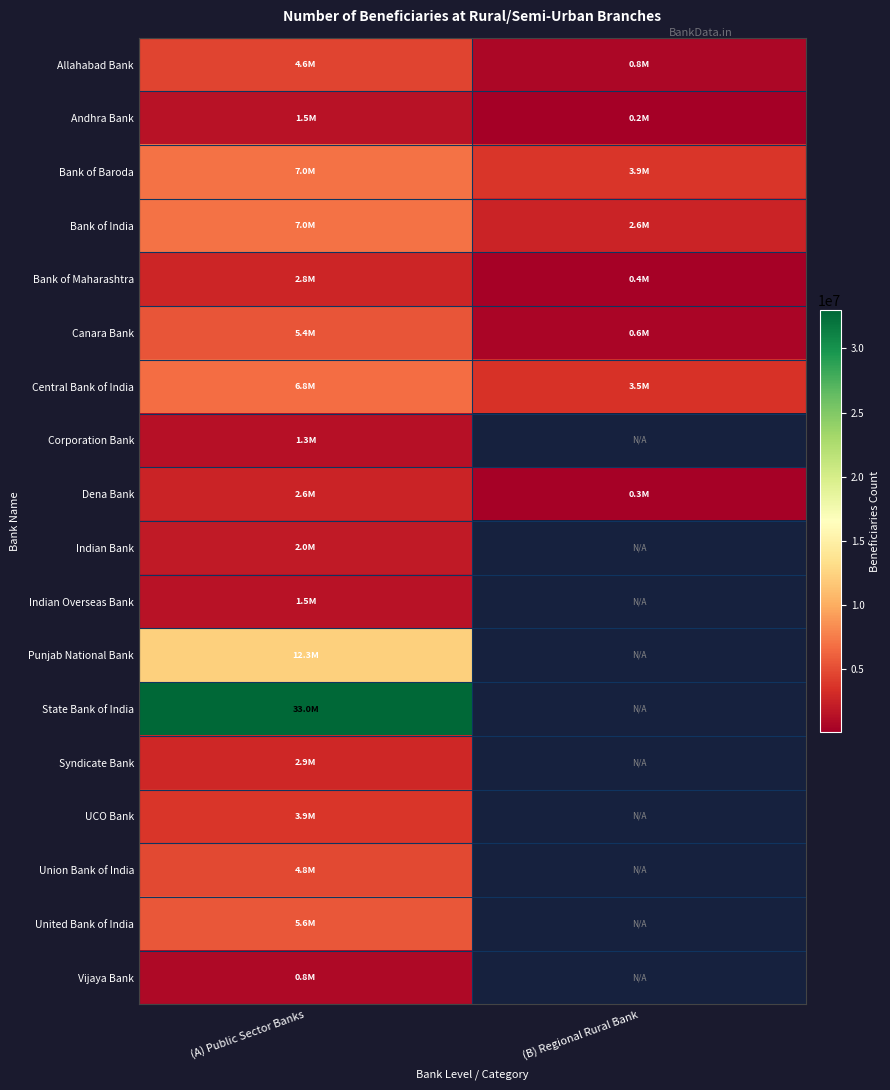

Where is Indian Bank nearest to the value 2037773?

(A) Public Sector Banks